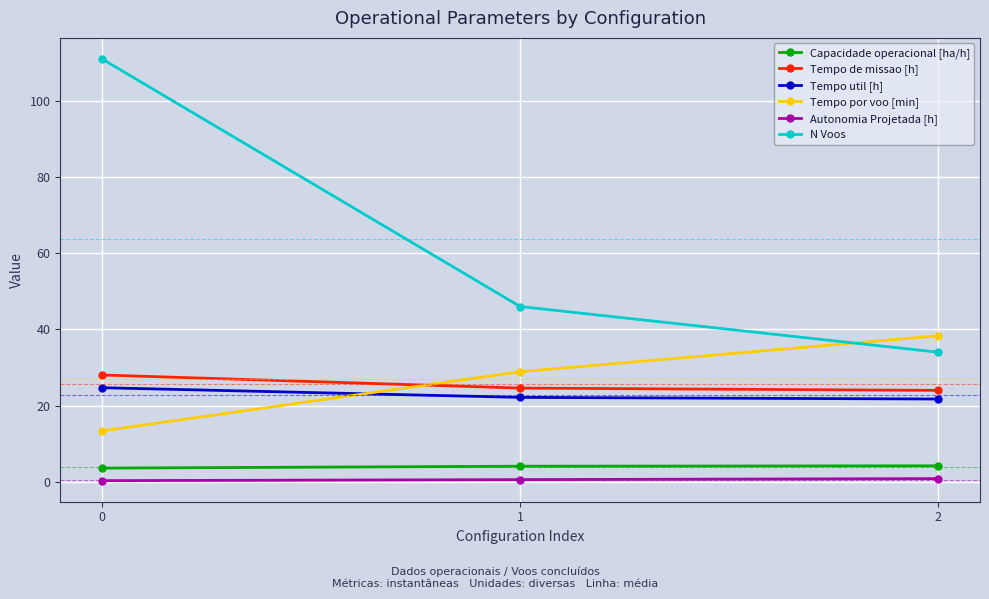

How many lines are shown in the chart?

6